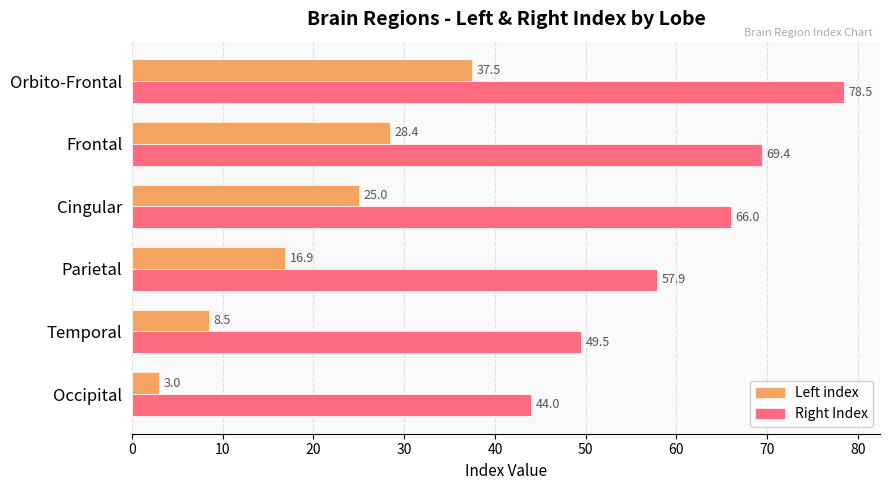

What is the lowest value of the Right Index series?

44.0